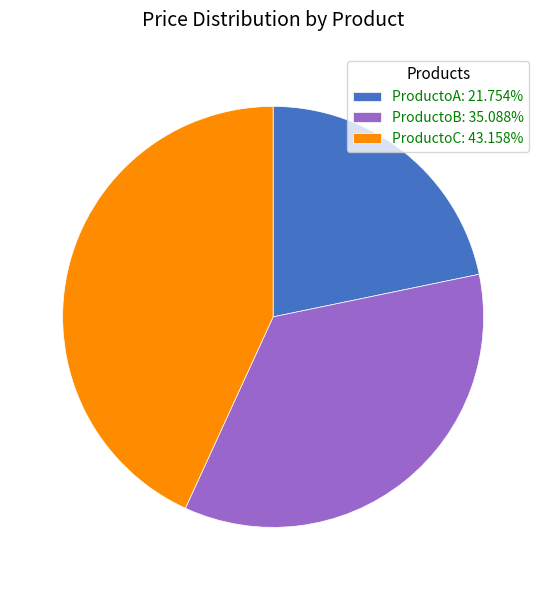

What is the smallest slice in the pie chart?

ProductoA